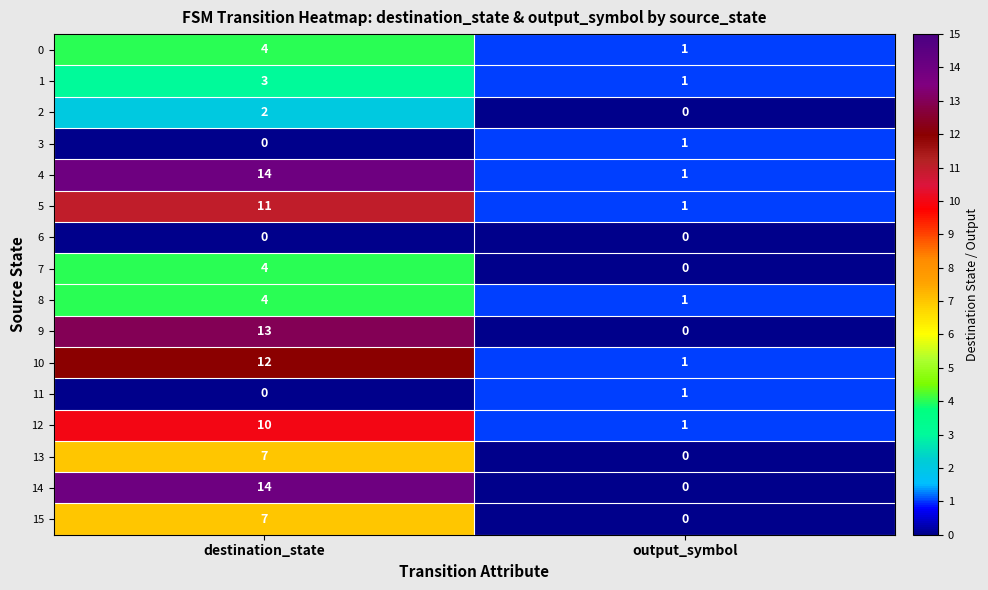

Which category has the highest value across all series?

destination_state